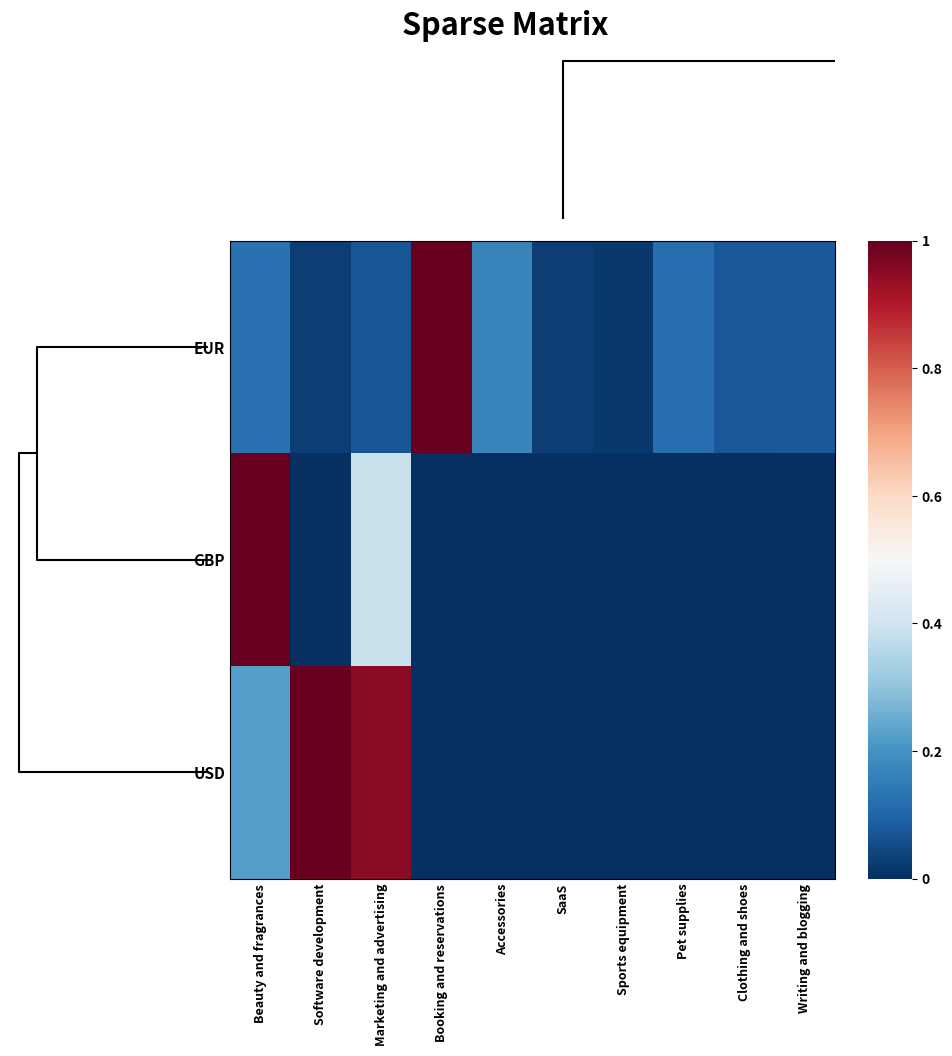

Which label corresponds to the smallest value in the chart?

Software development